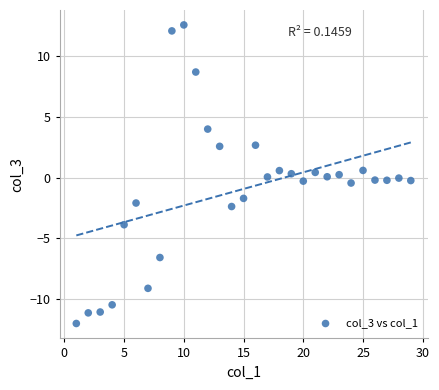

What is the range of X values (max minus min)?

28.0